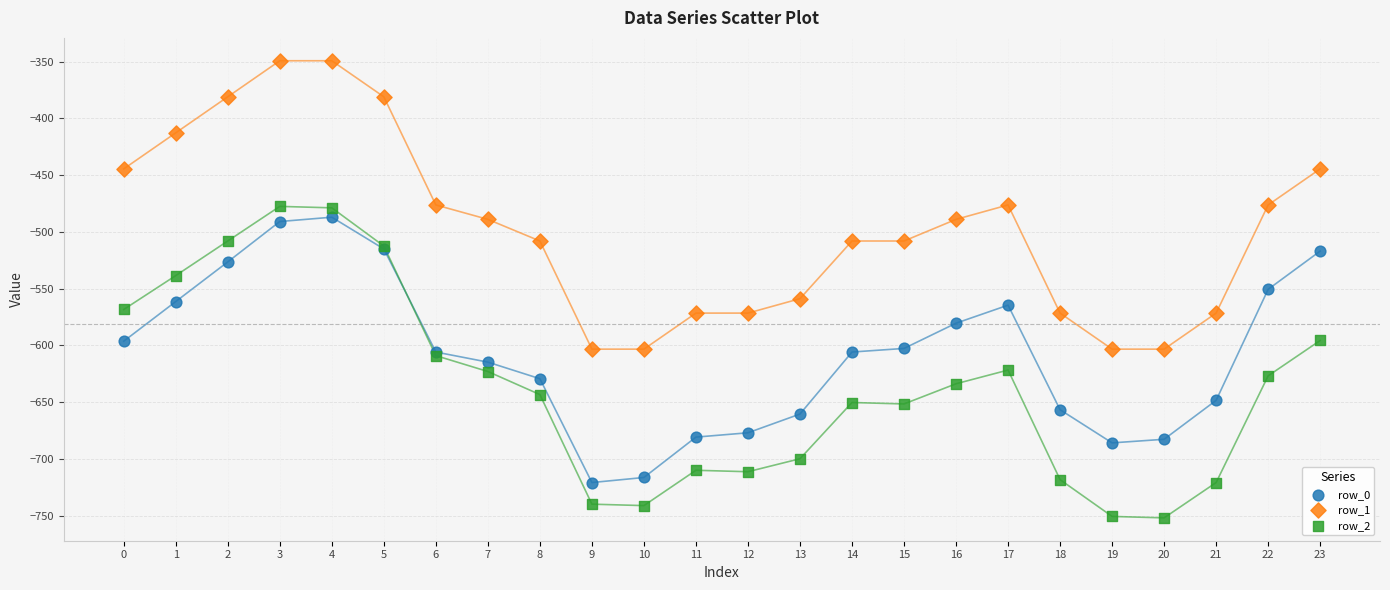

Which series has the largest Y range (max minus min)?

row_2